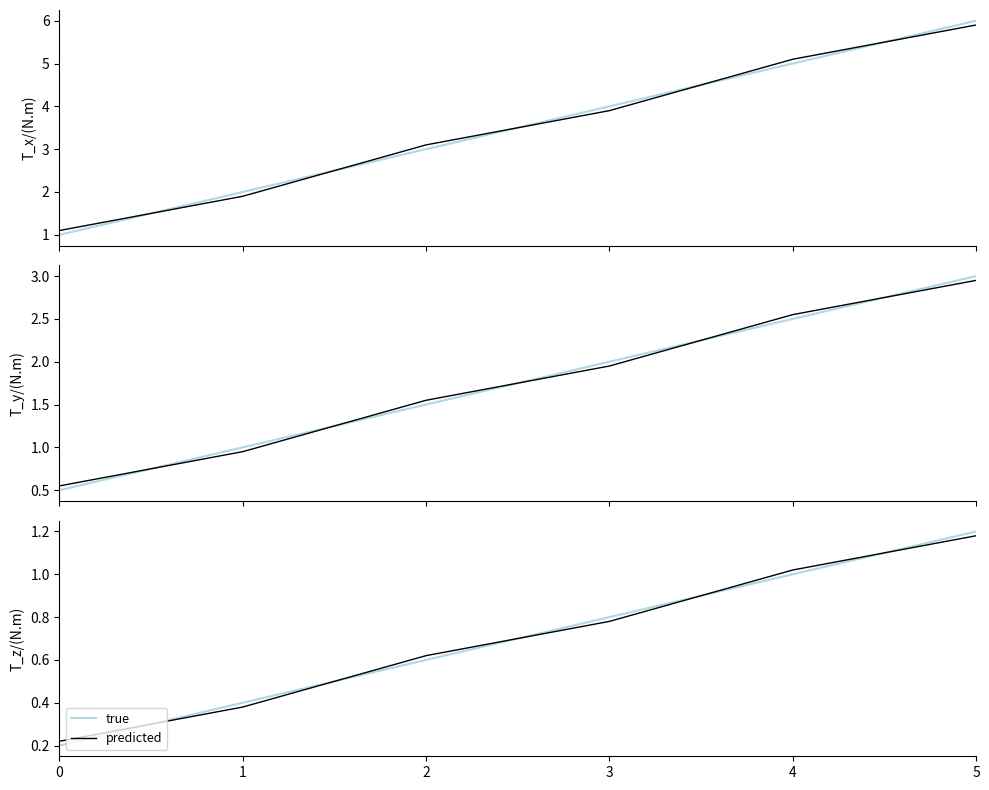

Which series changed the most between 3 and 4?

predicted